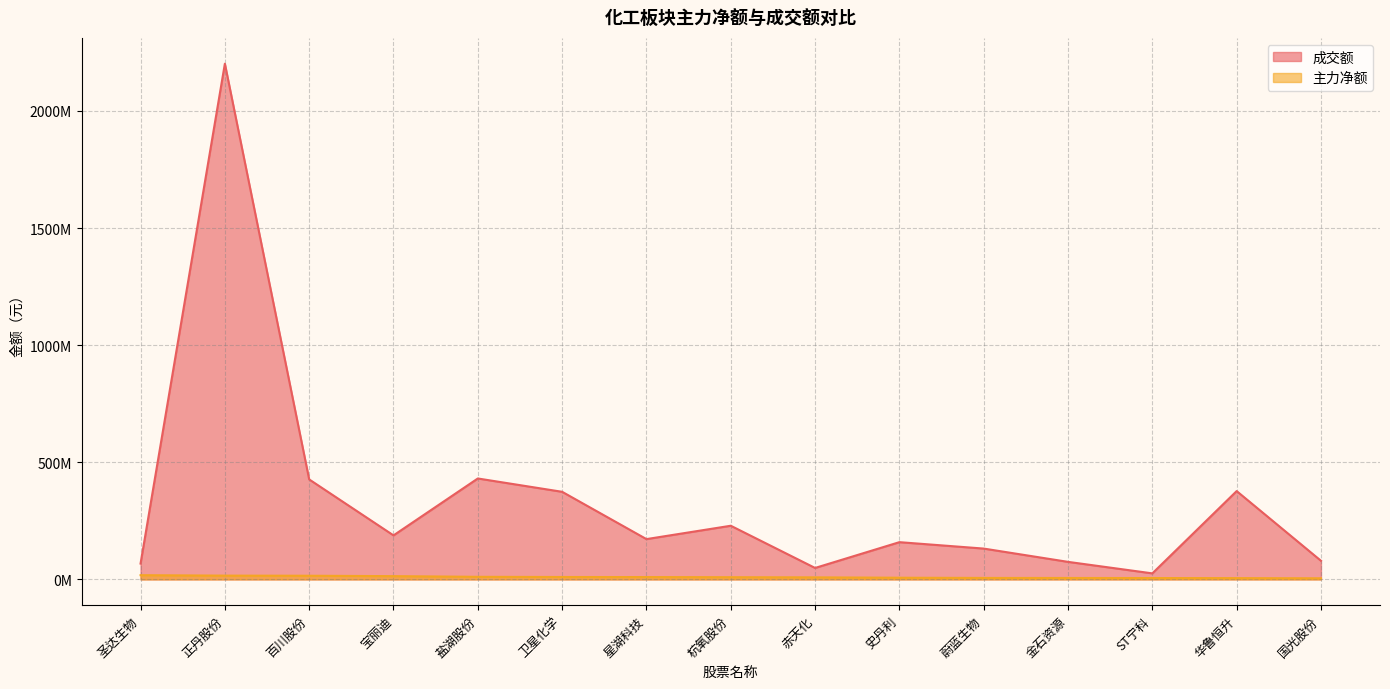

What is the value of the 主力净额 point at the 4th from the left?

13898732